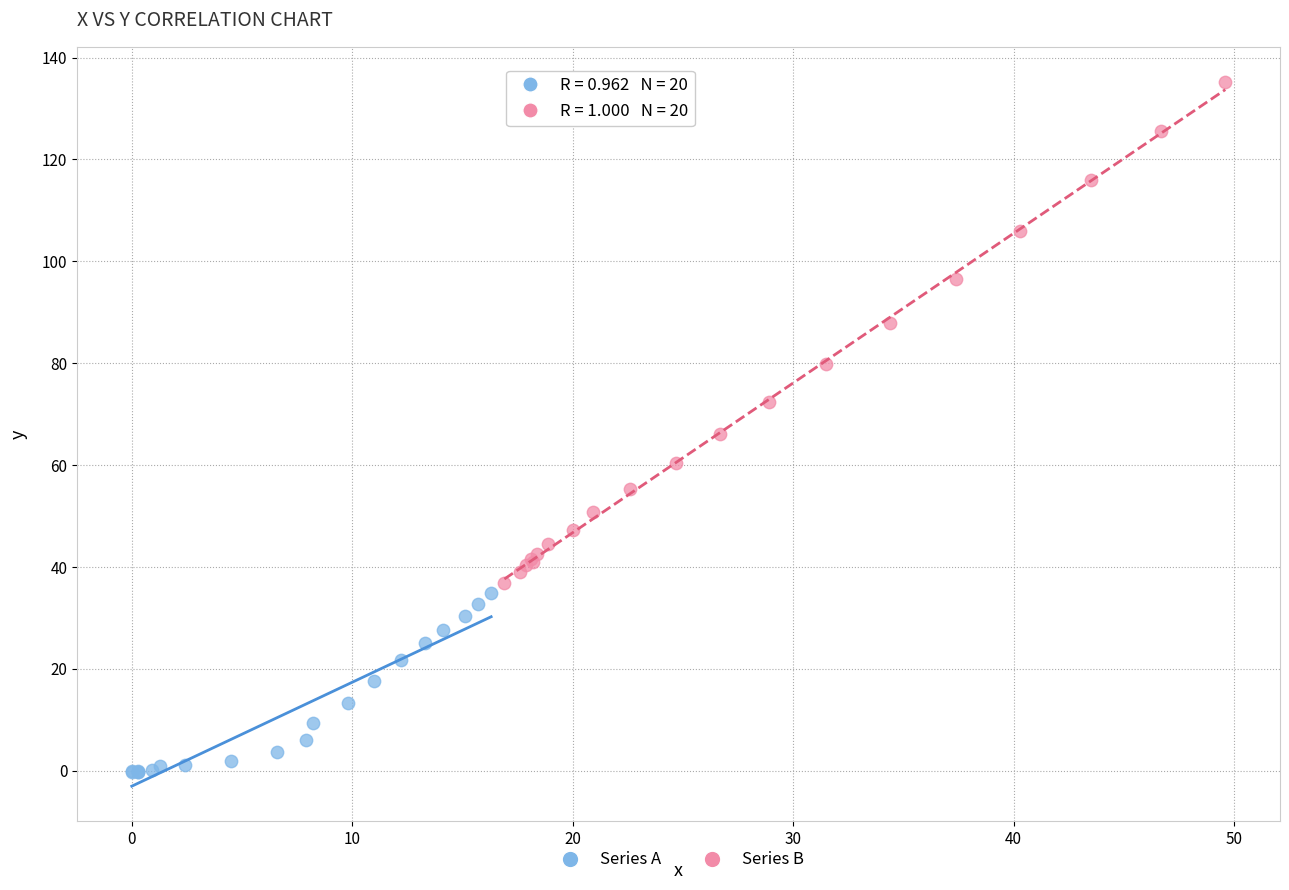

Which series reaches the minimum Y coordinate?

Series A